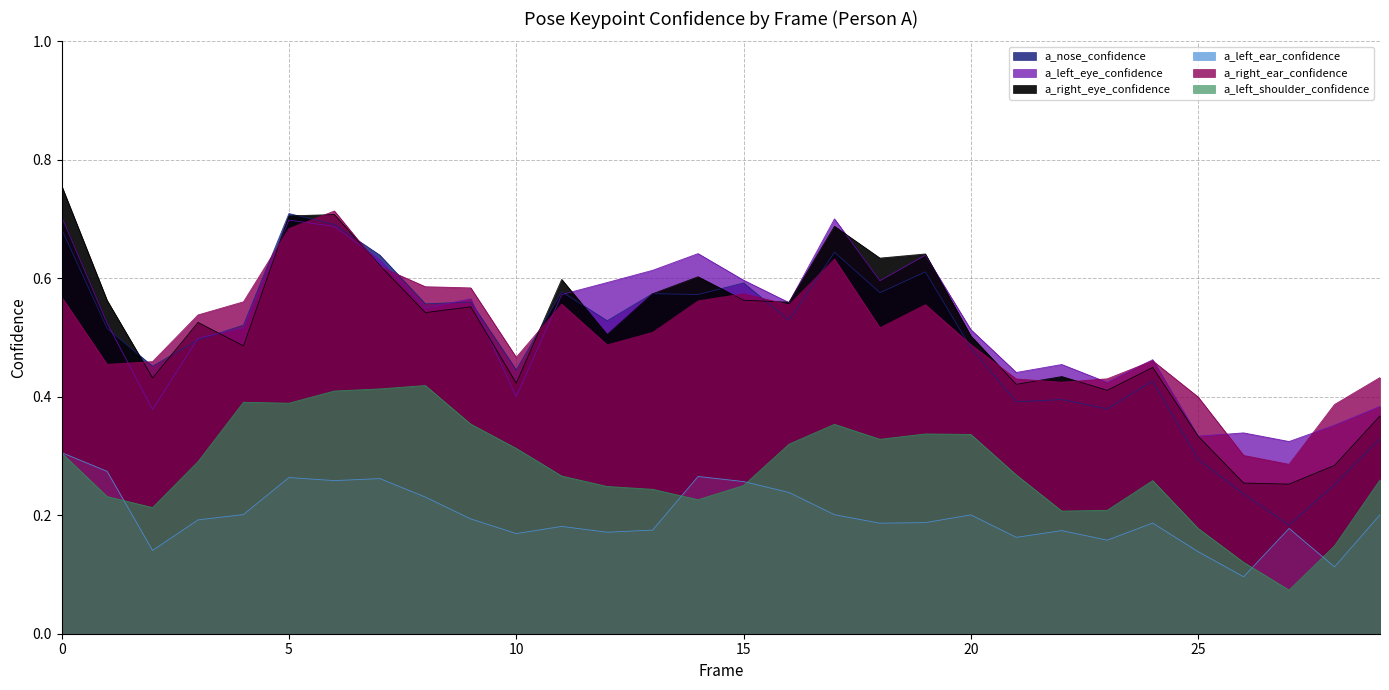

What is the value of the a_right_ear_confidence point at the 15th from the left?

0.6